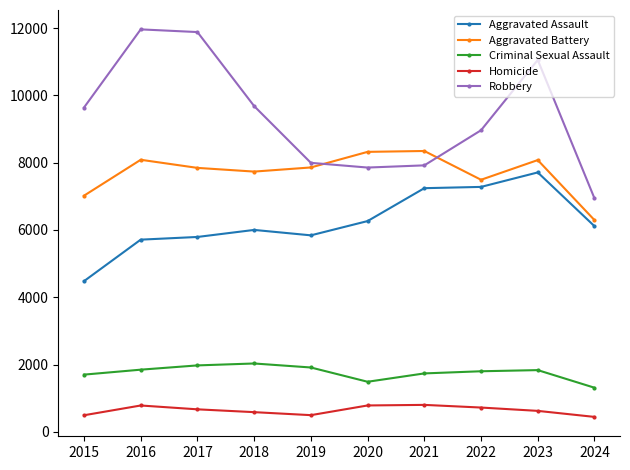

The Criminal Sexual Assault series shows 1491 at 2020. True or false?

True